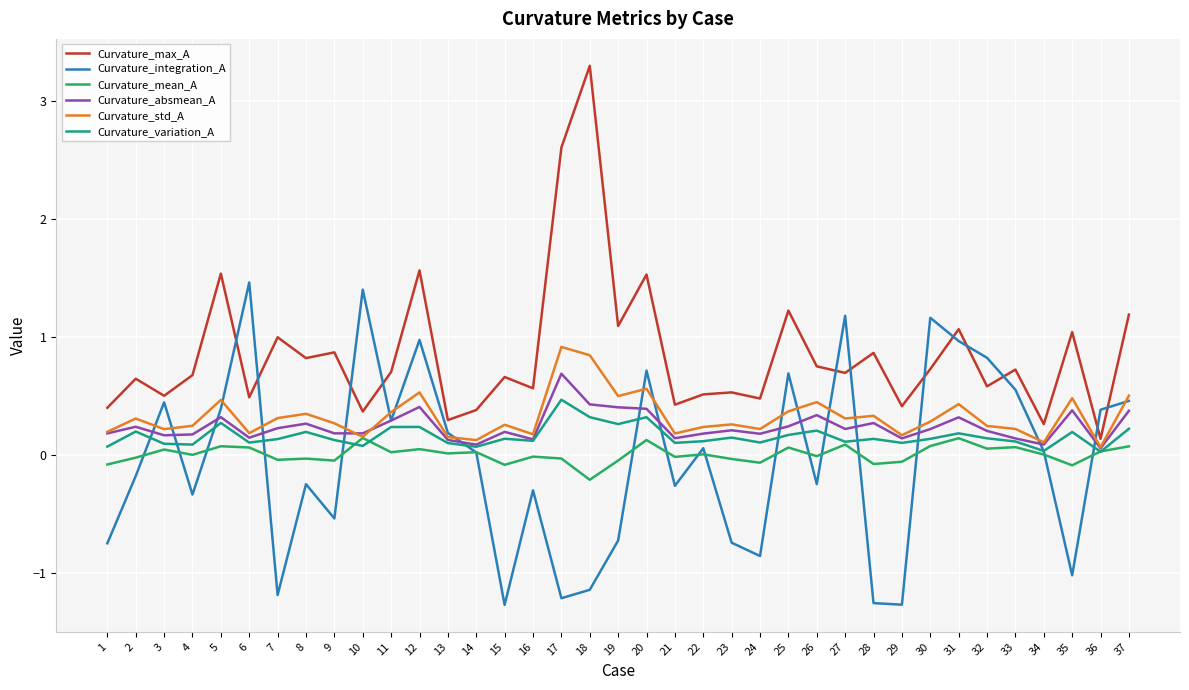

What is the difference between the maximum and minimum values in the Curvature_variation_A series?

0.4